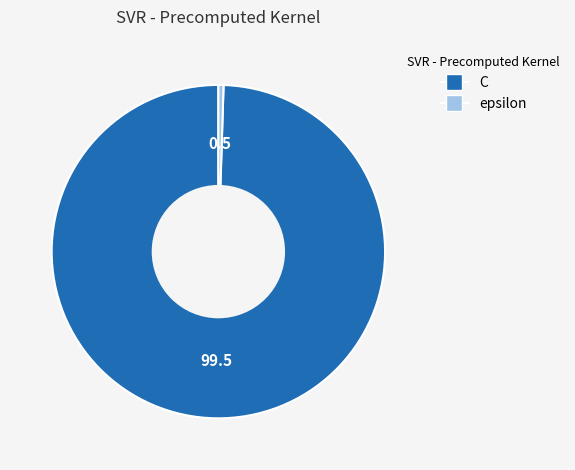

How many segments does this pie chart have?

2